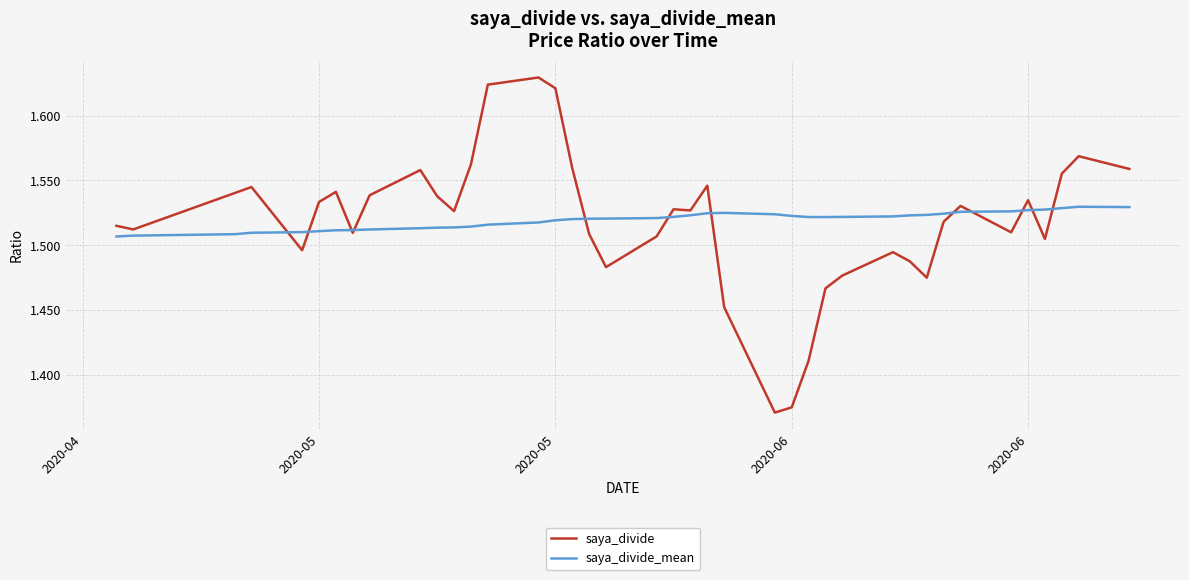

True or false: saya_divide_mean and saya_divide intersect in this chart.

True